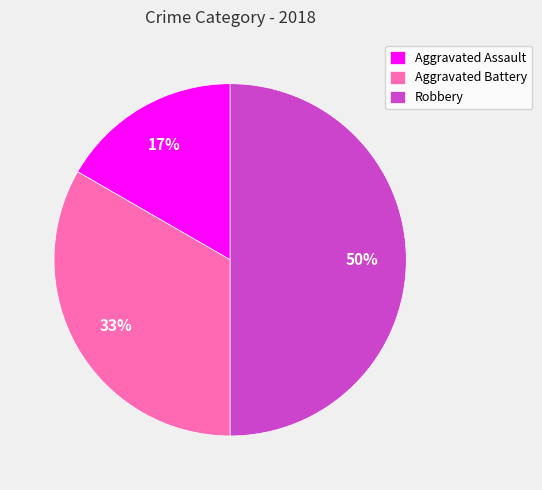

Is it true that Robbery is 35% of the pie?

False